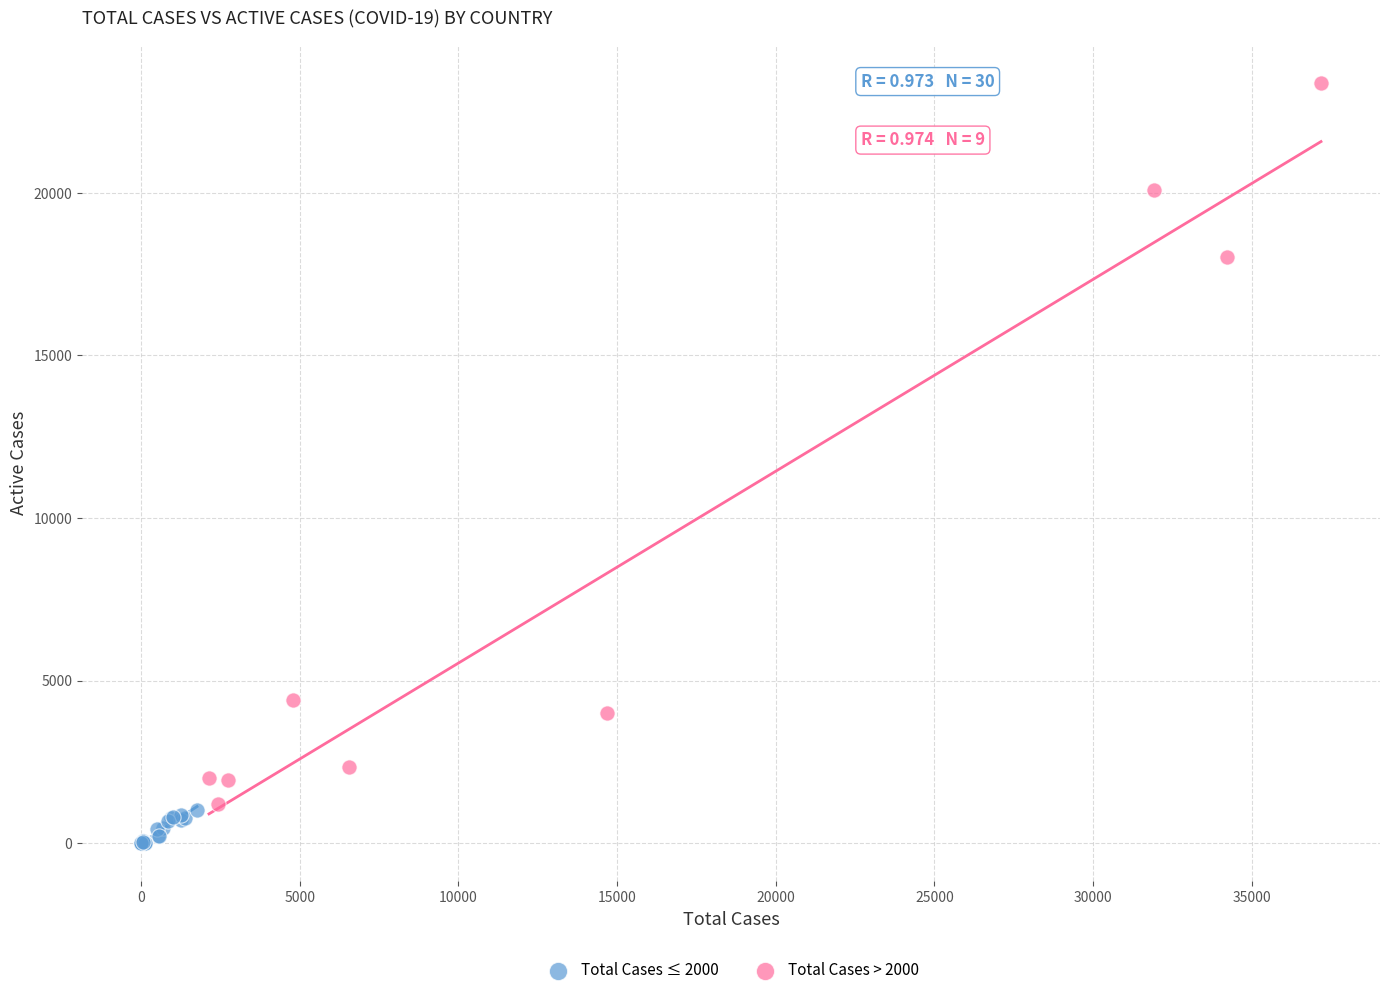

Which series has the widest spread of Y values?

Total Cases > 2000